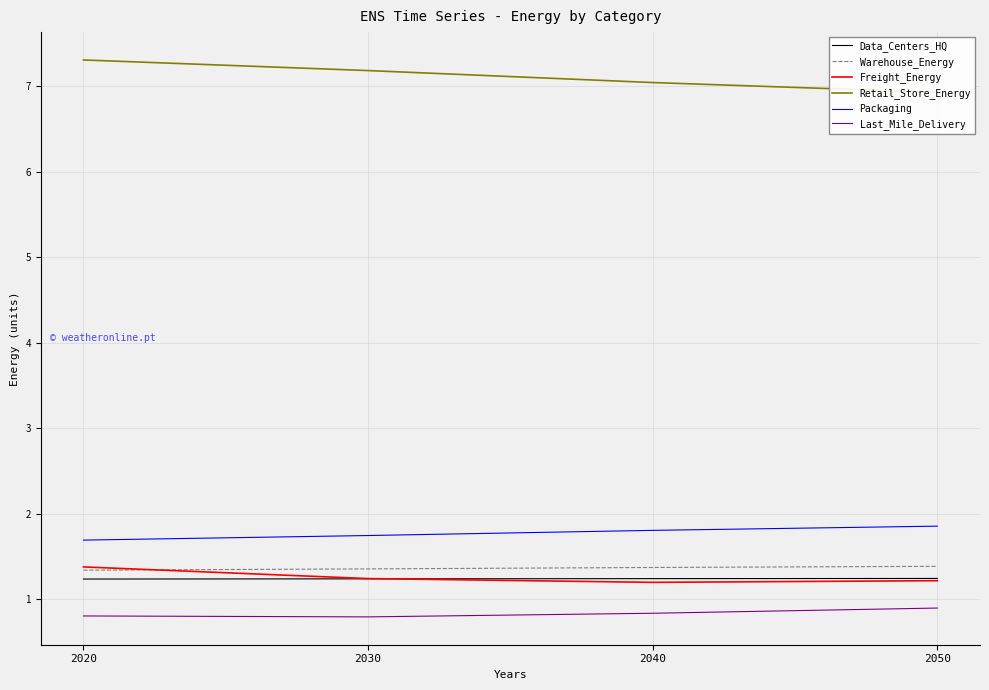

What is the sum of the Data_Centers_HQ values at 2040 and 2020?

2.5